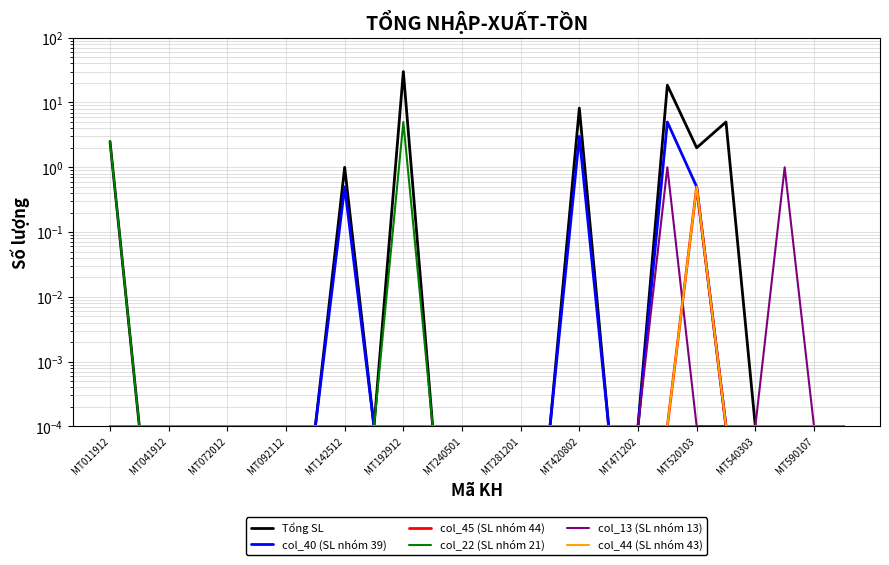

True or false: col_44 (SL nhóm 43) has a value of 0.0 at MT041912.

False